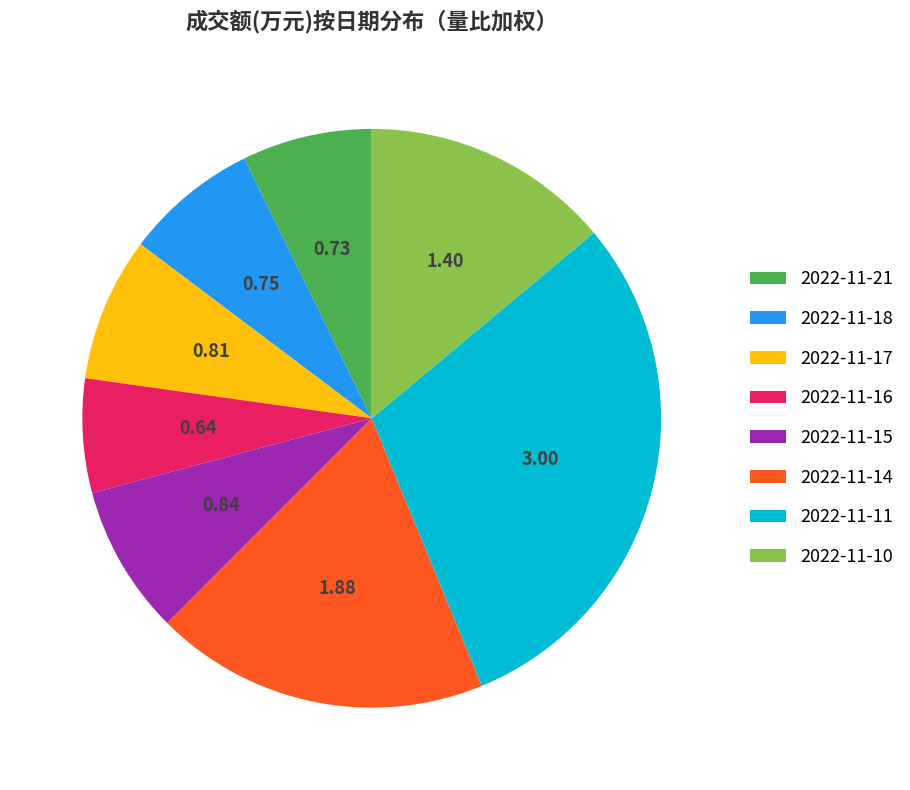

Combined, do 2022-11-21 and 2022-11-14 account for over 50%?

No